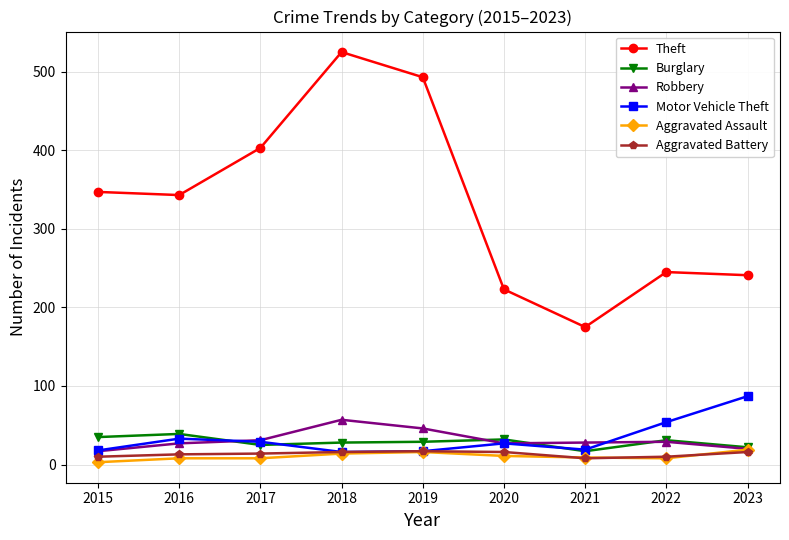

At which category is the sum across all series the highest?

2018